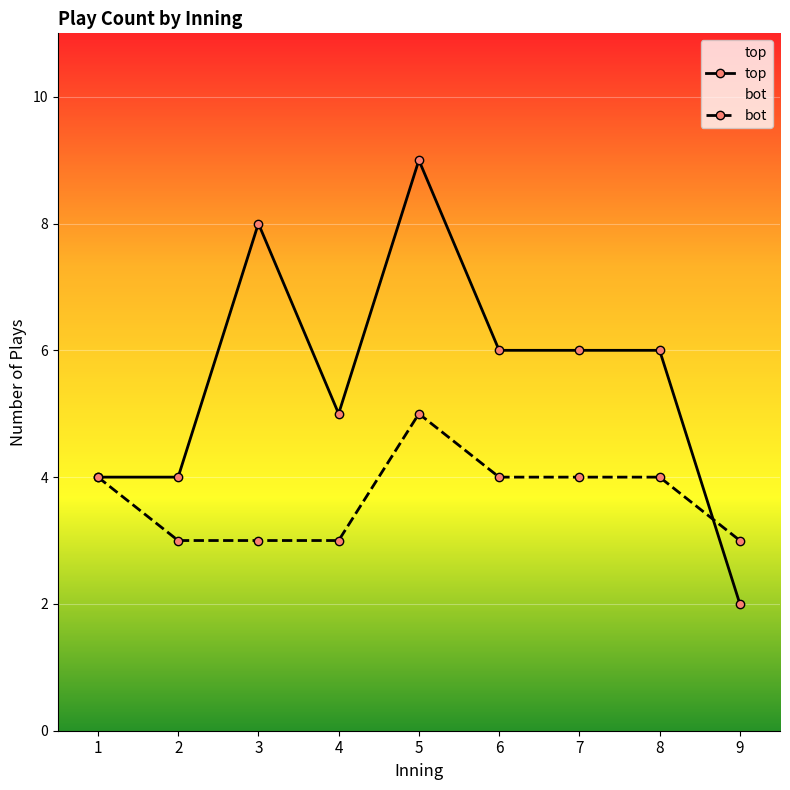

True or false: top and bot intersect in this chart.

True